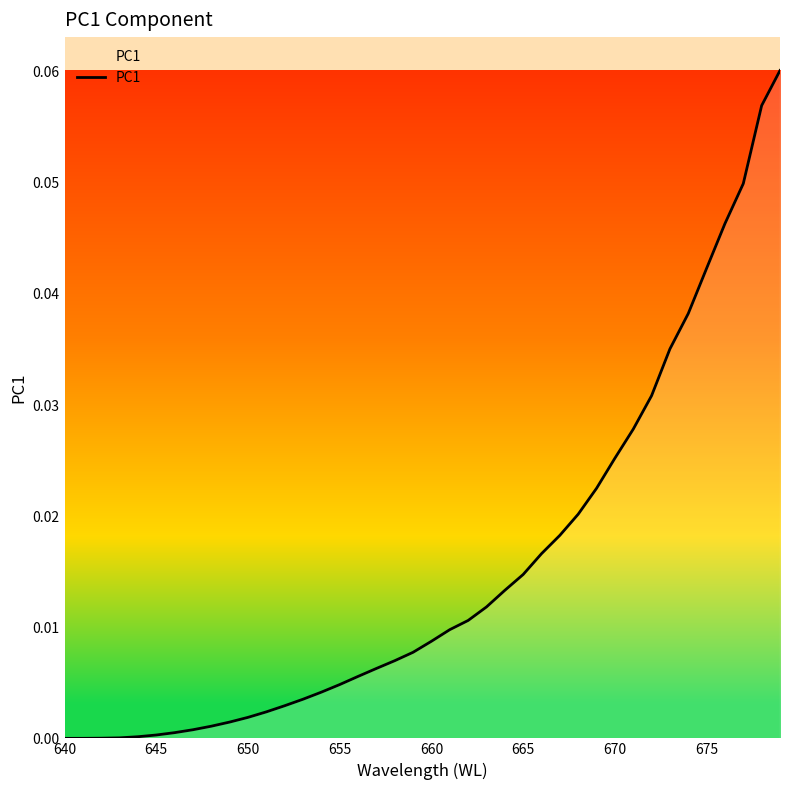

Reading left to right, transcribe all the data shown in this chart.

0.0	0.0	0.0	0.0	0.0	0.0	0.0	0.0	0.0	0.0	0.0	0.0	0.0	0.0	0.0	0.0	0.0	0.0	0.0	0.0	0.0	0.0	0.0	0.0	0.0	0.0	0.0	0.0	0.0	0.0	0.0	0.0	0.0	0.0	0.0	0.0	0.0	0.0	0.1	0.1